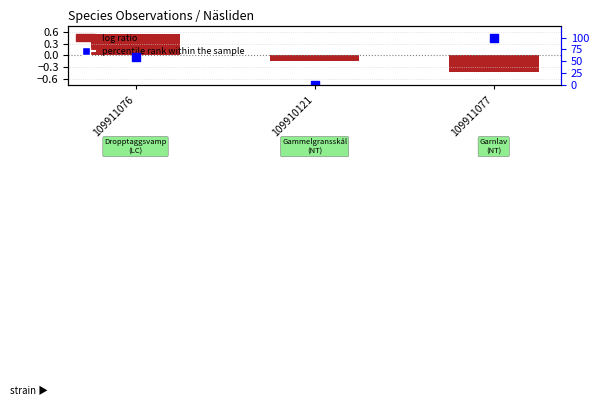

At which category is the sum across all series the highest?

109911077